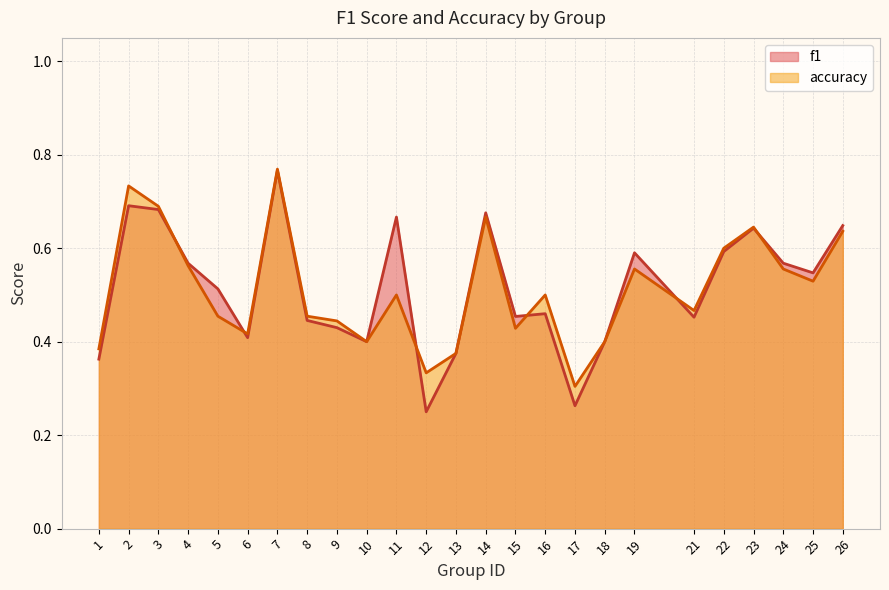

Where do f1 and accuracy first cross each other?

3 and 4